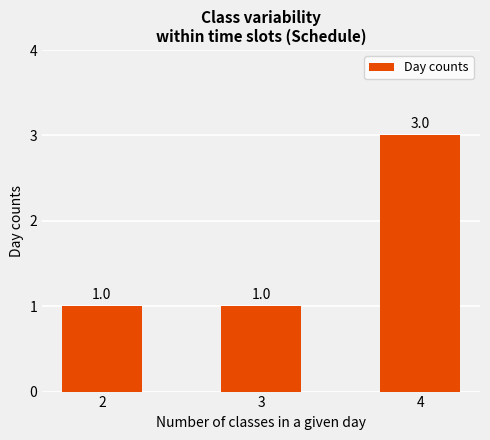

What is the greatest value displayed?

3